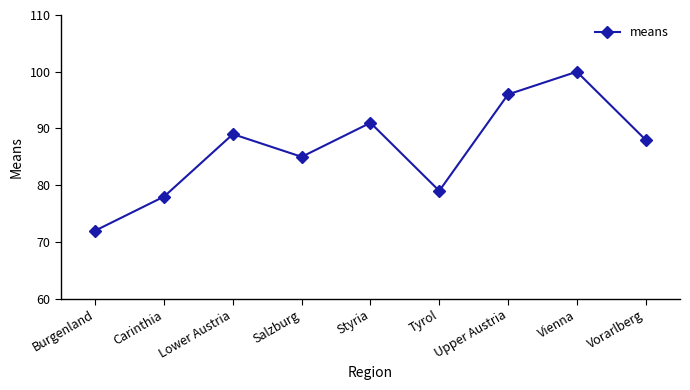

List the labels in order of value, smallest first.

Burgenland, Carinthia, Tyrol, Salzburg, Vorarlberg, Lower Austria, Styria, Upper Austria, Vienna